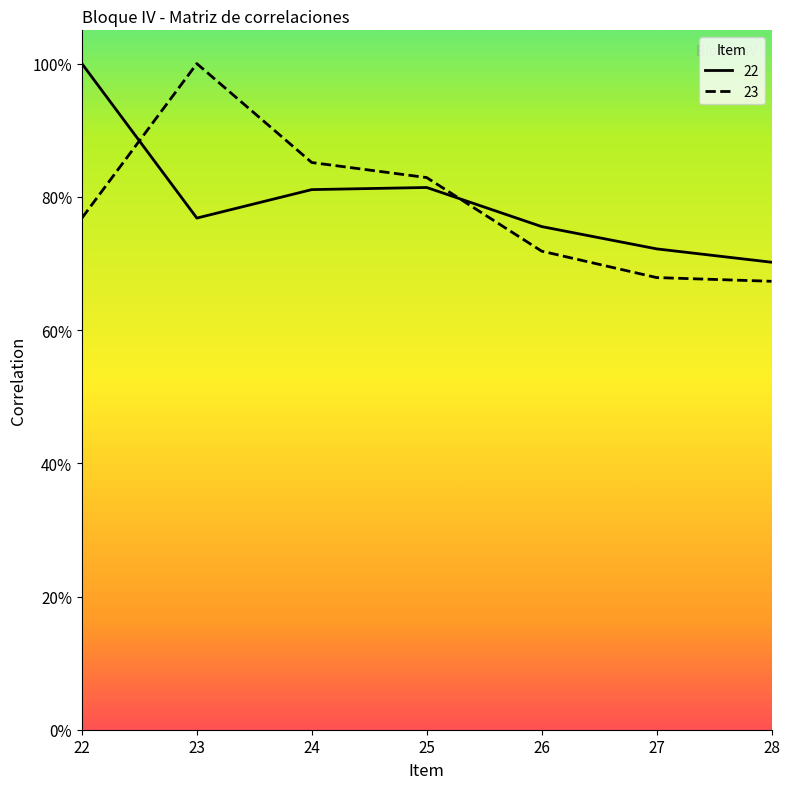

At 27, list the series in order from smallest to largest.

23, 22